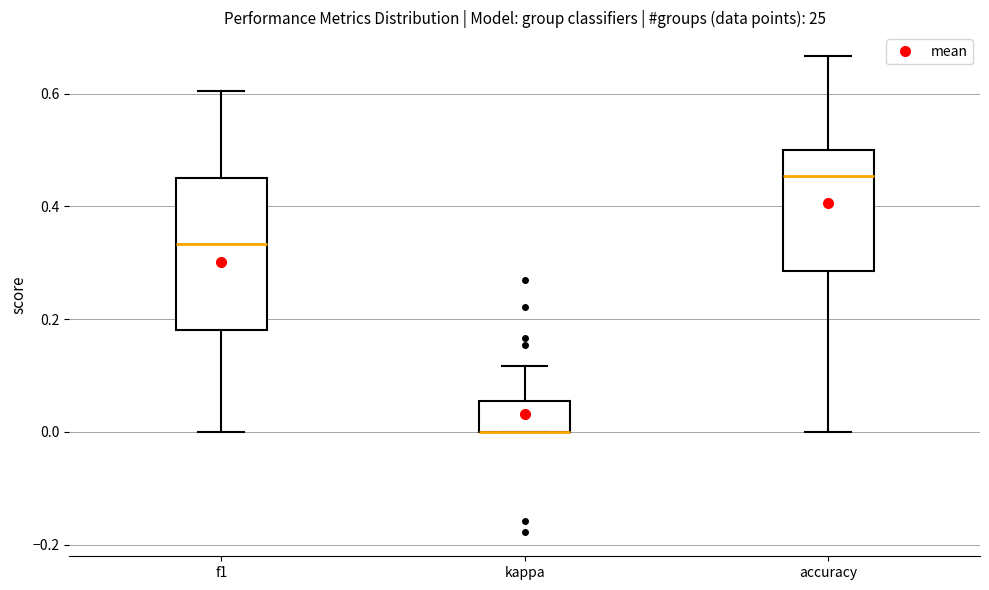

Where does the lower whisker of the box for f1 end on the y-axis? The values are not printed on the chart, so give them approximately, as read against the axis.

0.00